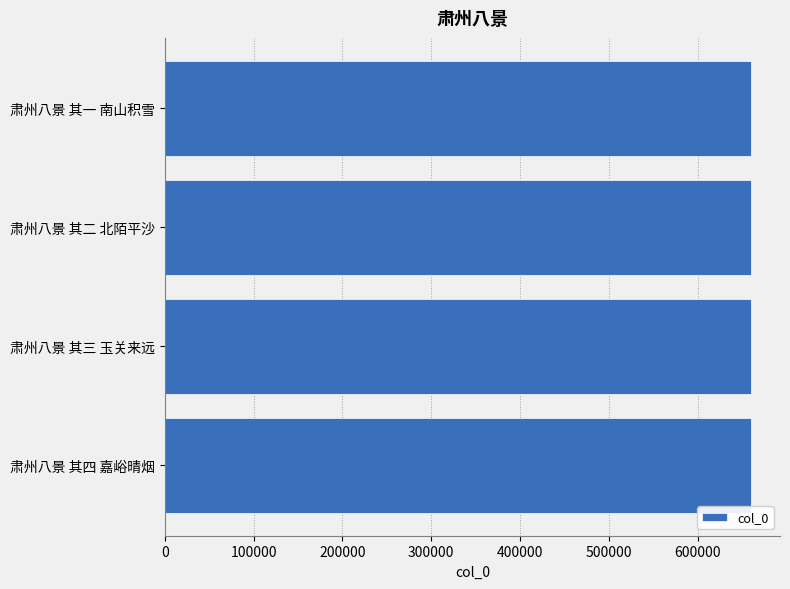

How many bars are there in total?

4